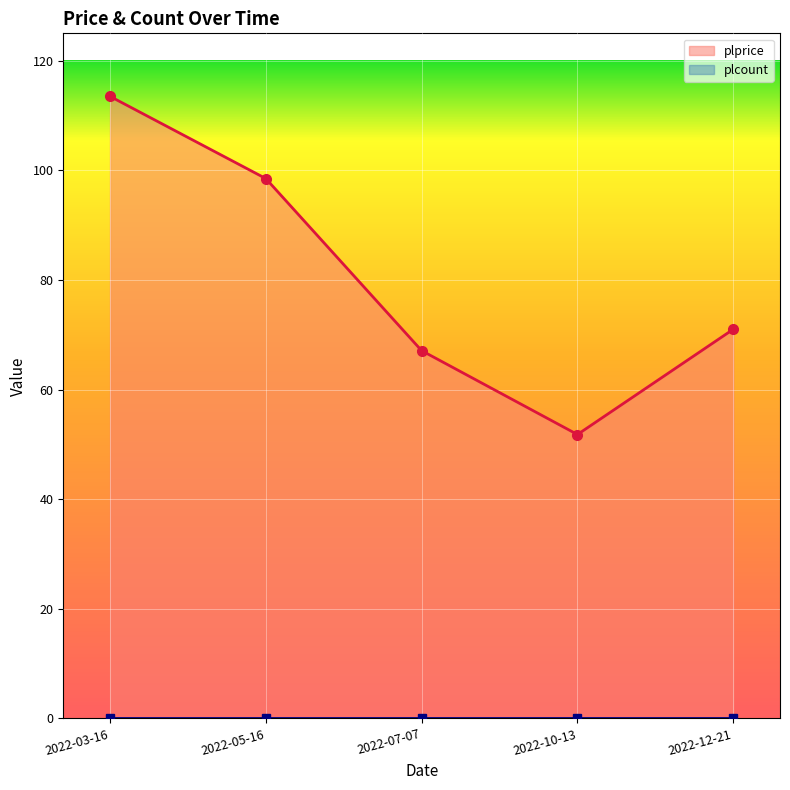

Approximately how many times larger is the value at 2022-05-16 compared to 2022-03-16?

0.9